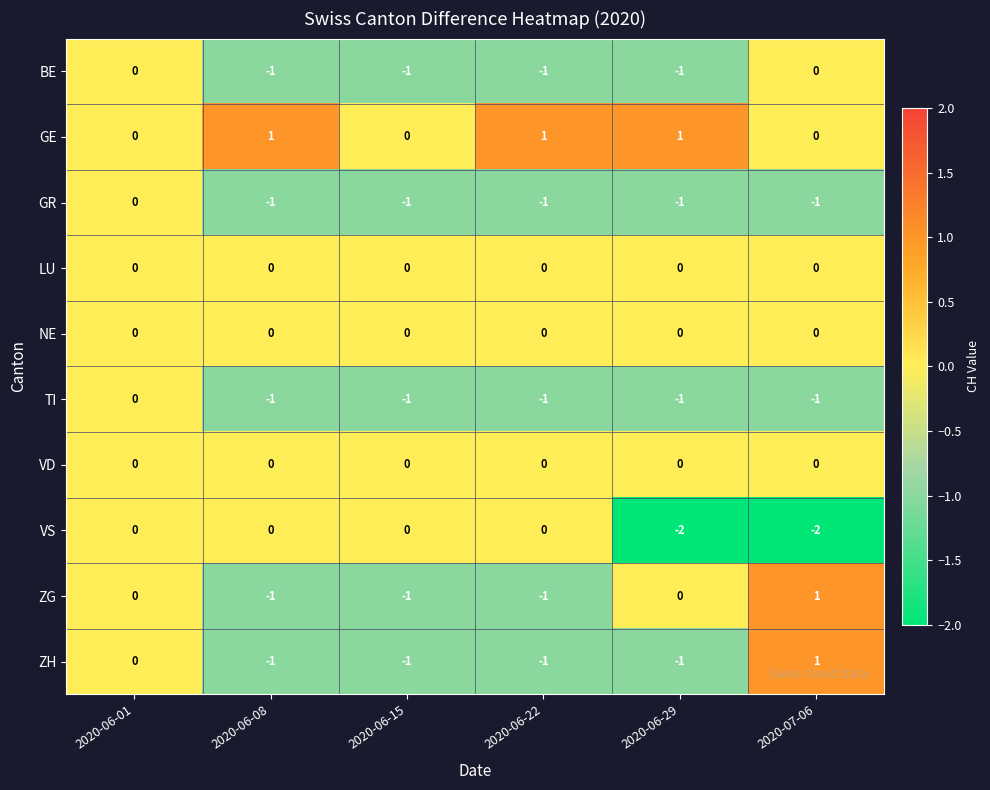

Which series has the largest total across all categories?

GE